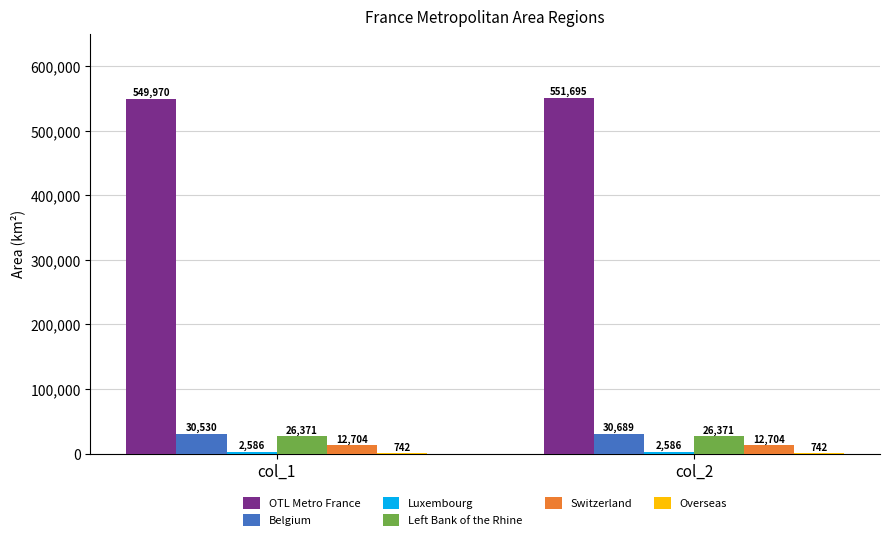

The Belgium series shows 30530.0 at col_1. True or false?

True